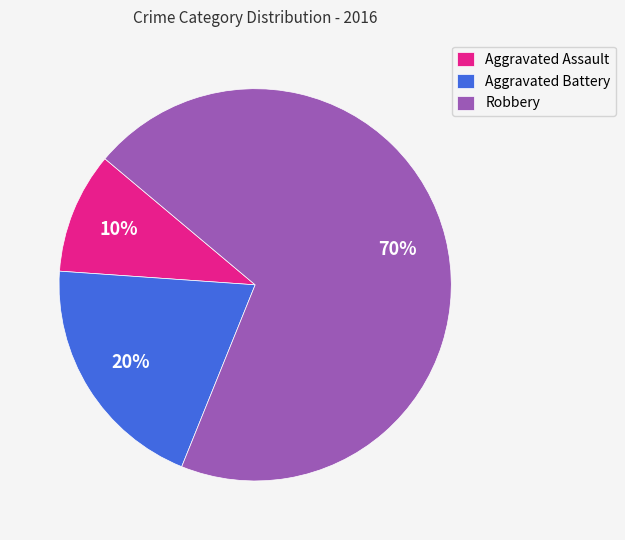

Approximately how many times larger is the value at Robbery compared to Aggravated Assault?

7.0